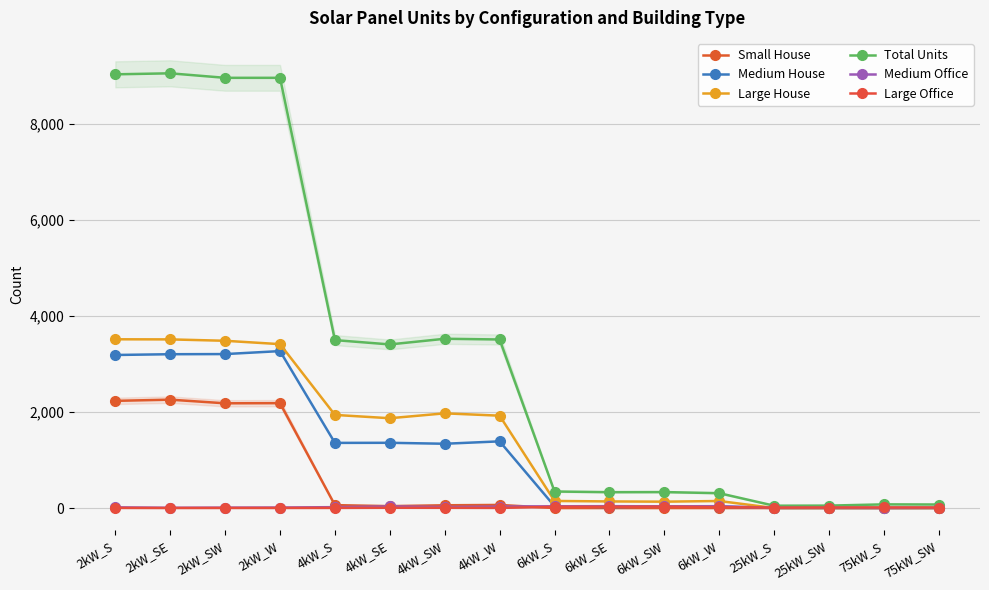

At 4kW_SE, list the series in order from smallest to largest.

Large Office, Medium Office, Small House, Medium House, Large House, Total Units